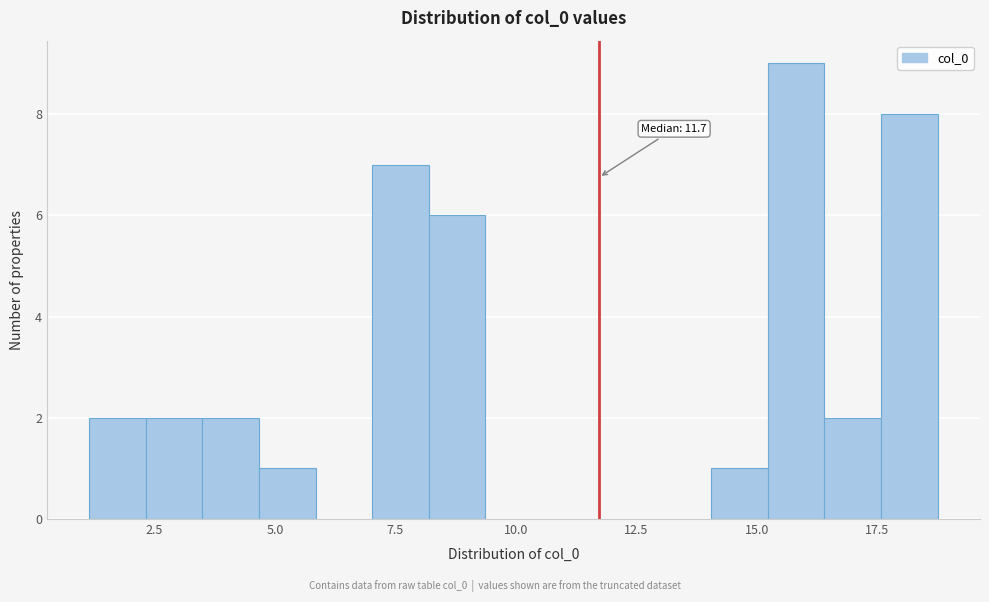

Read against the x-axis, roughly where is the centre of the tallest bar?

16.0